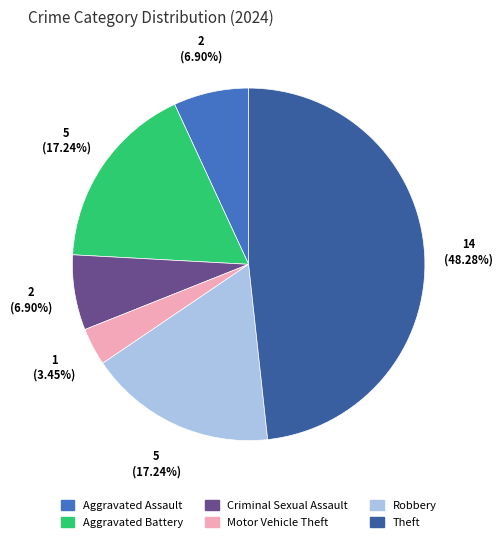

What percentage is the Robbery slice, to the nearest percent?

17%